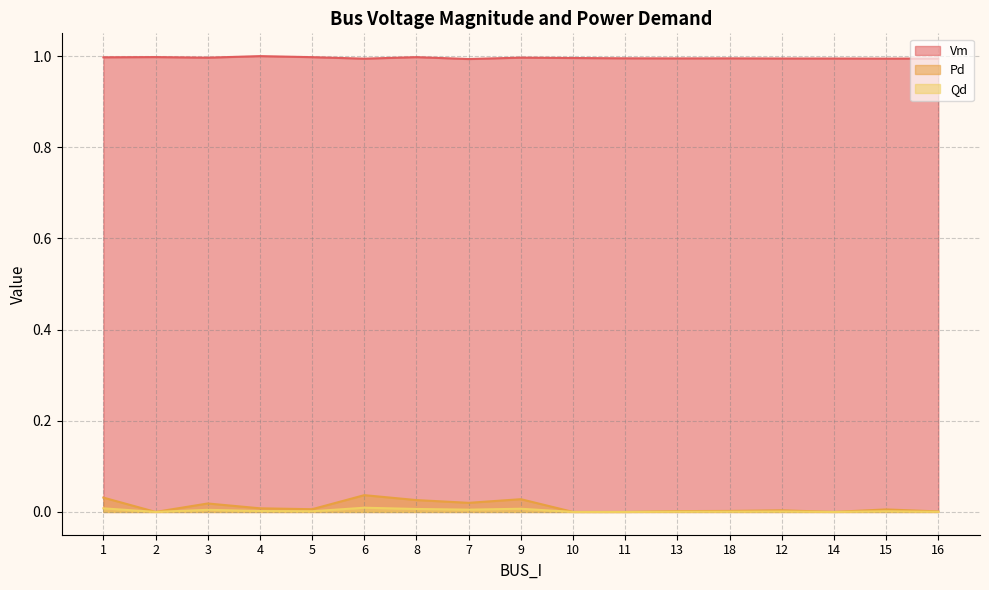

True or false: Pd and Vm cross at least once.

False